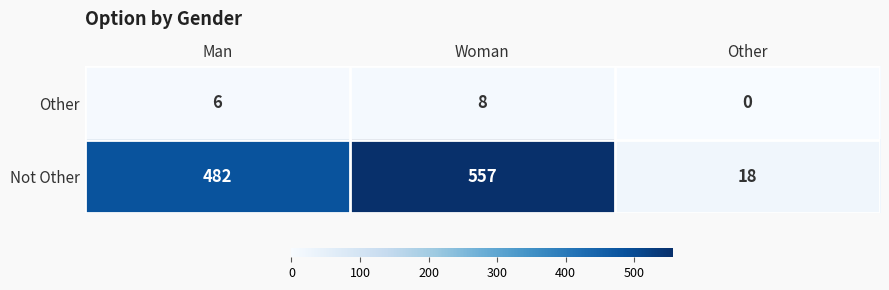

Rank the series by their maximum value, from highest to lowest.

Not Other, Other